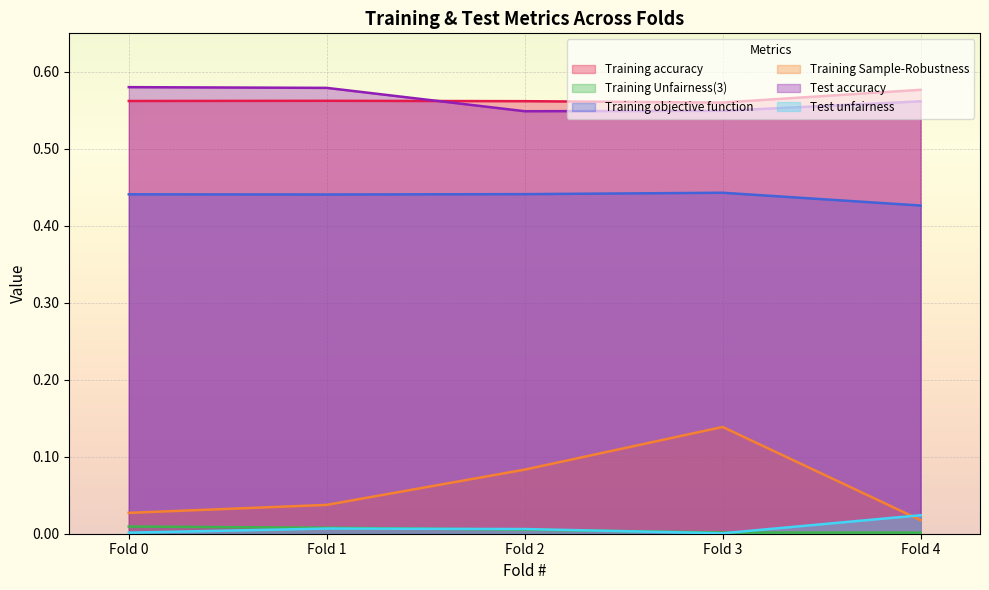

What is the spread (max minus min) of values at Fold 1?

0.6